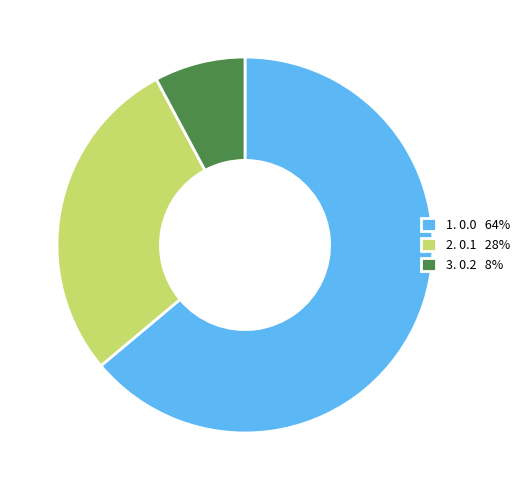

Is the sum of 2. 0.1 28% and 3. 0.2 8% greater than half?

No